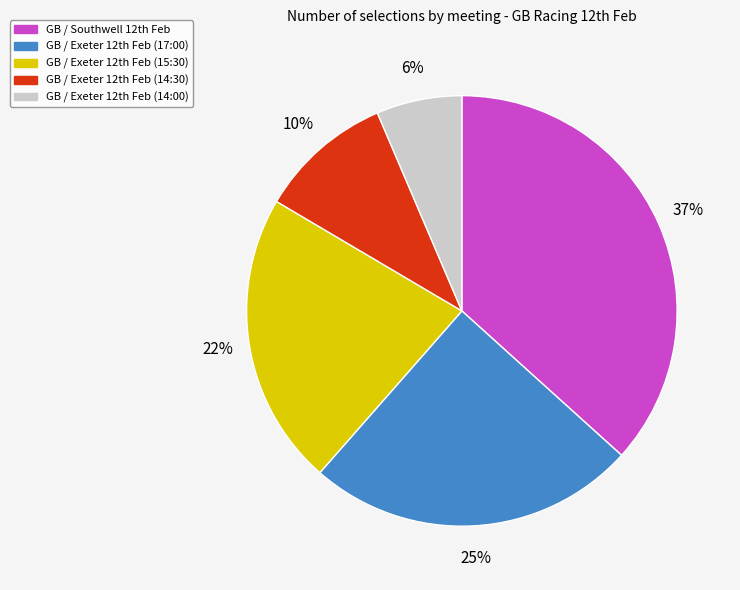

Count the number of slices in the pie.

5